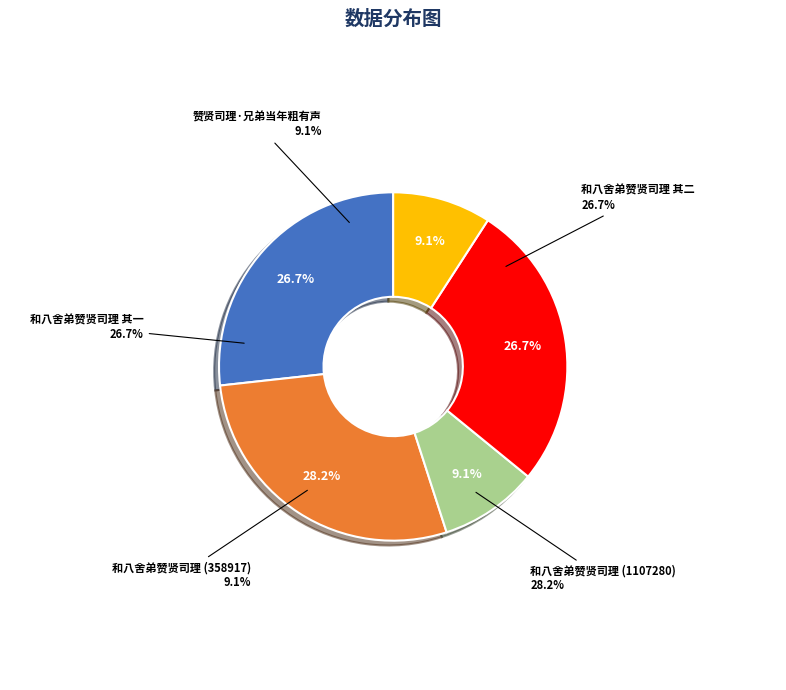

How much of the chart is everything except 和八舍弟赞贤司理?

90.9%